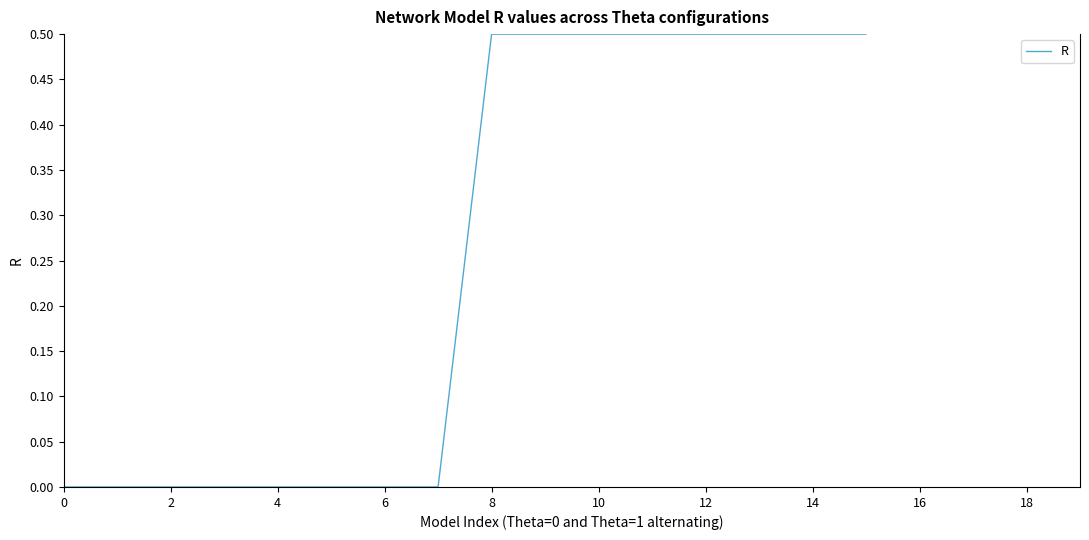

Between 0 and 15, which is larger?

15